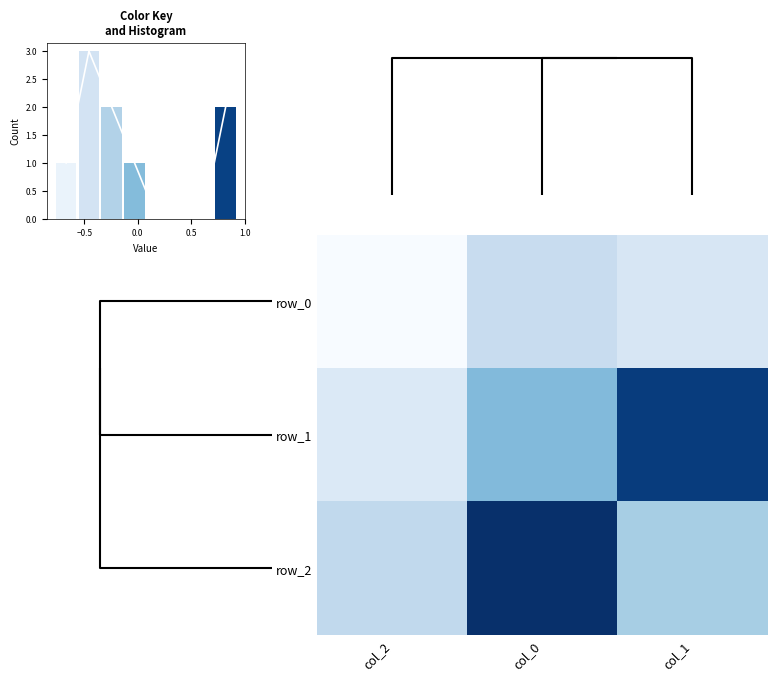

True or false: row_2 has a value of -0.2 at 0.0.

False